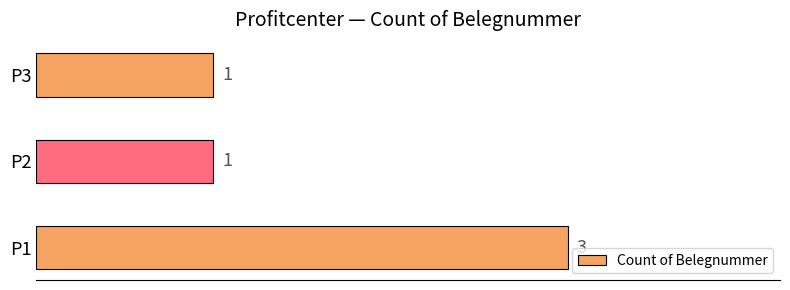

What is the average value?

2